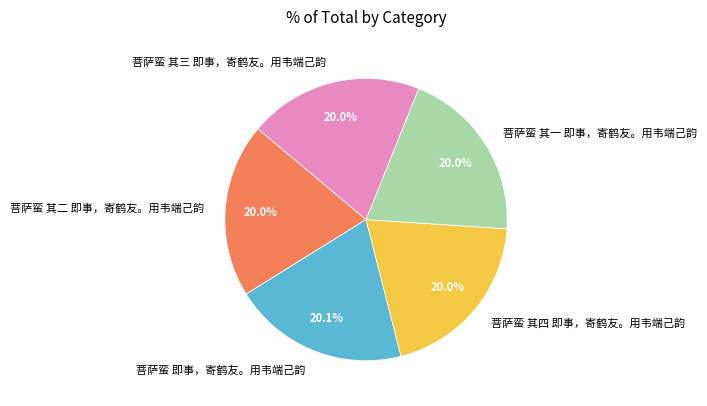

To the nearest percent, what percentage of the pie is 菩萨蛮 其四 即事，寄鹤友。用韦端己韵?

20%